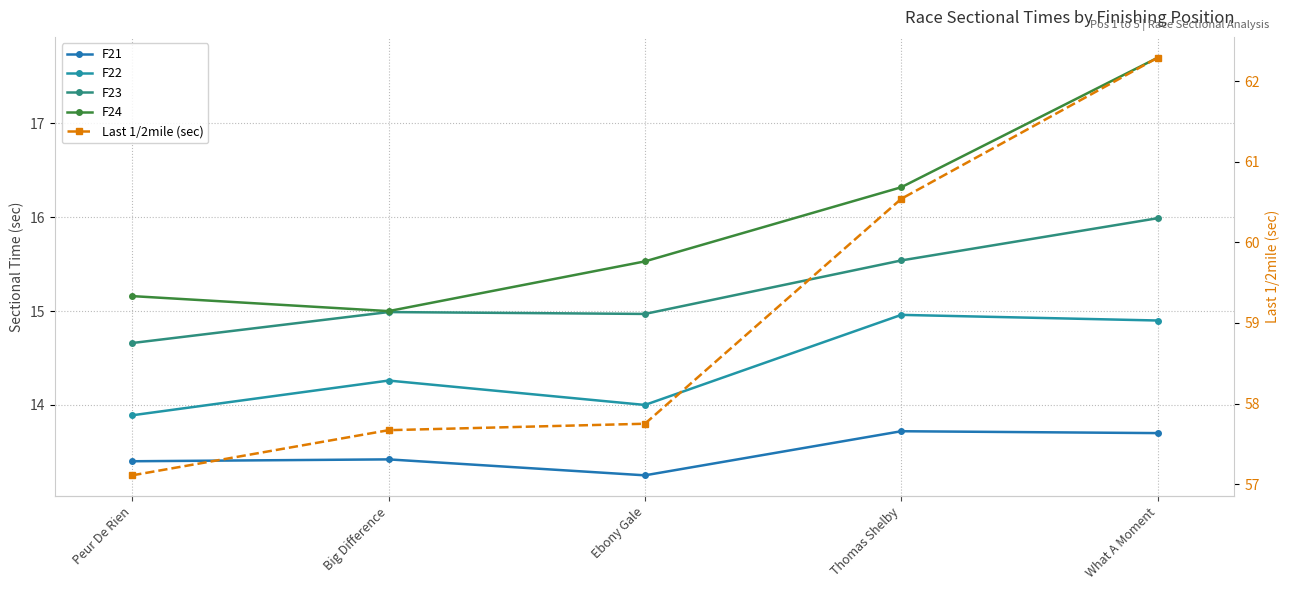

Rank the series by their maximum value, from lowest to highest.

F21, F22, F23, F24, Last 1/2mile (sec)